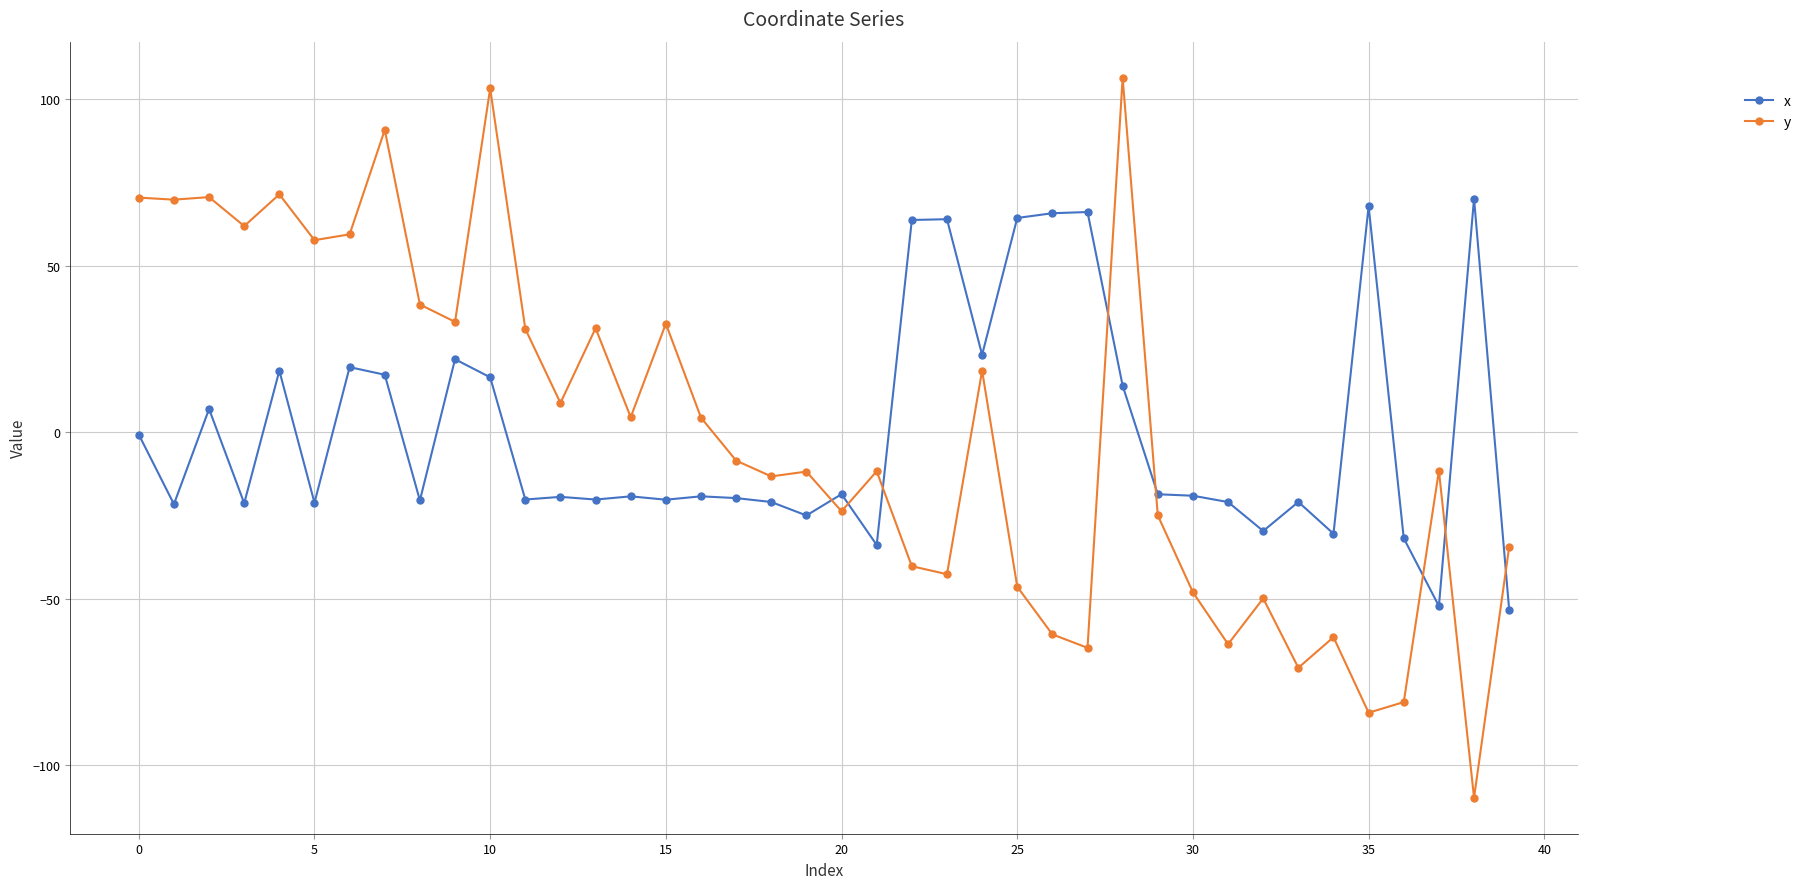

What are all the series names shown in the legend?

x, y